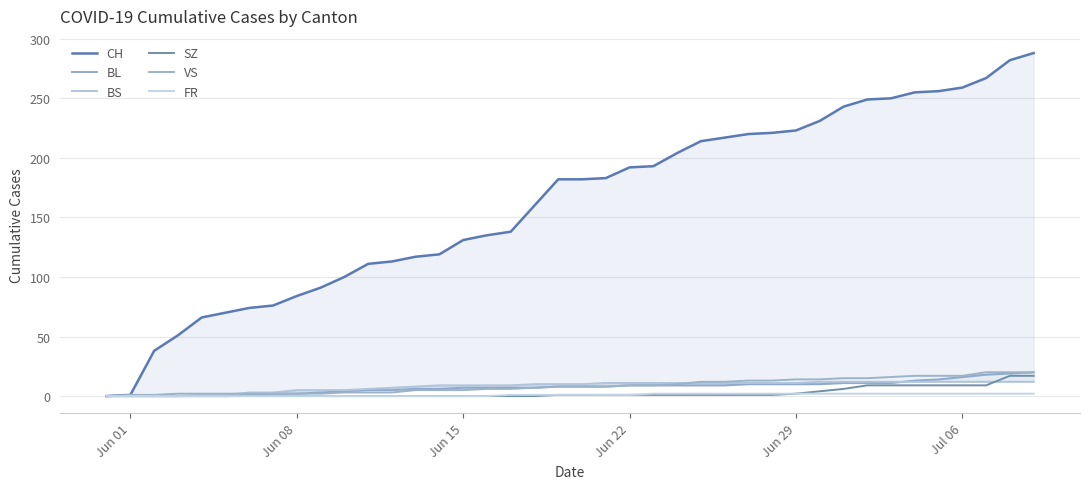

How many distinct data groups are displayed?

6